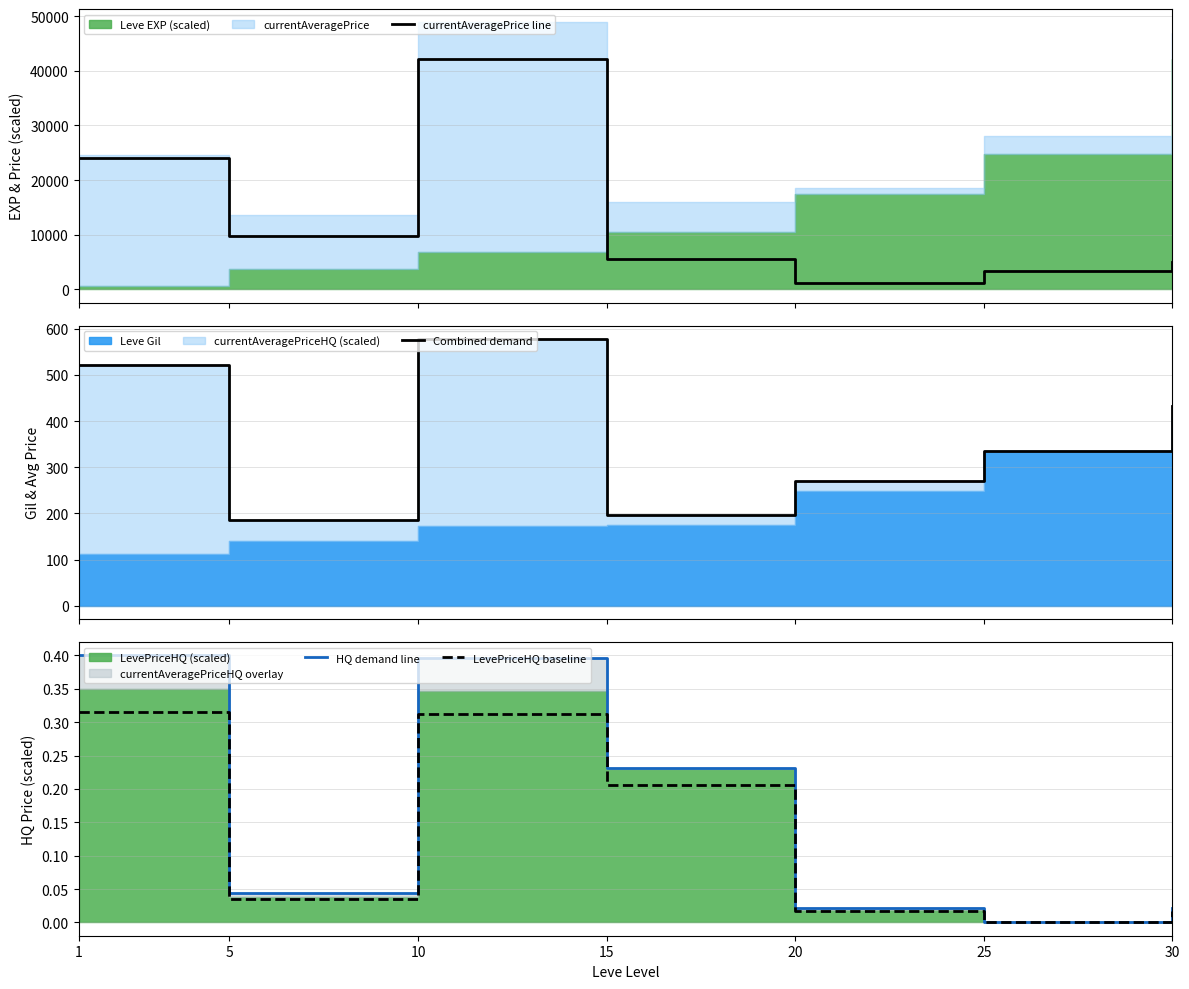

What is the maximum value shown in the chart?

42069.0